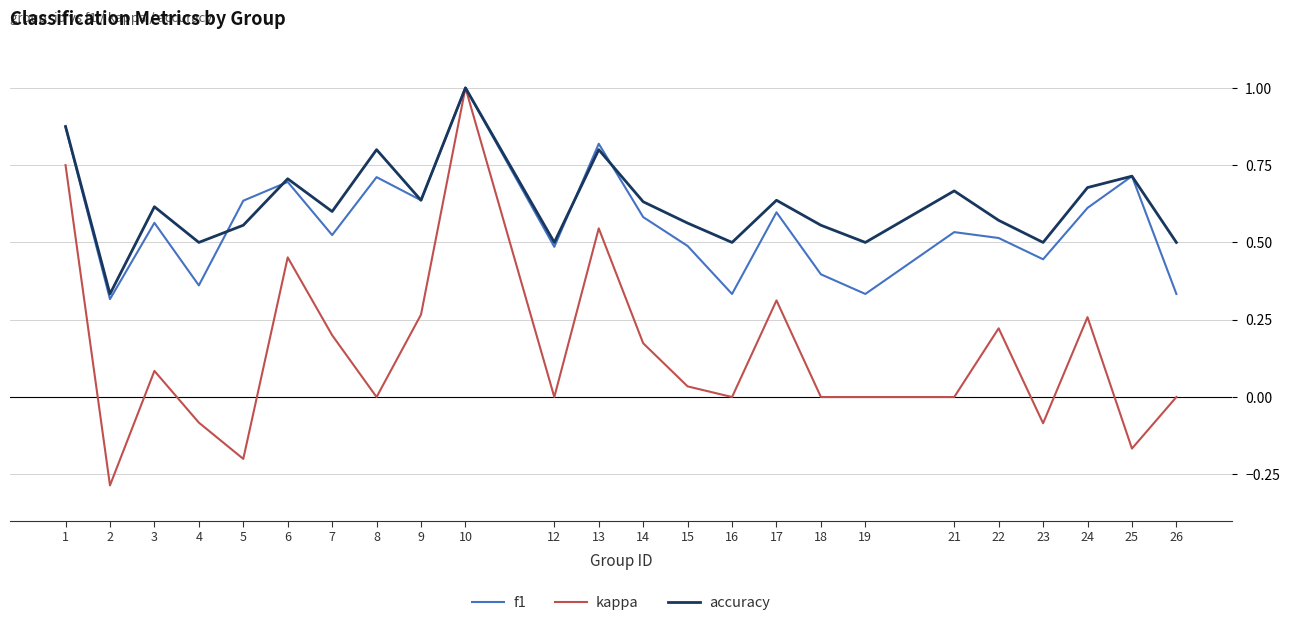

What is the maximum value for f1?

1.0